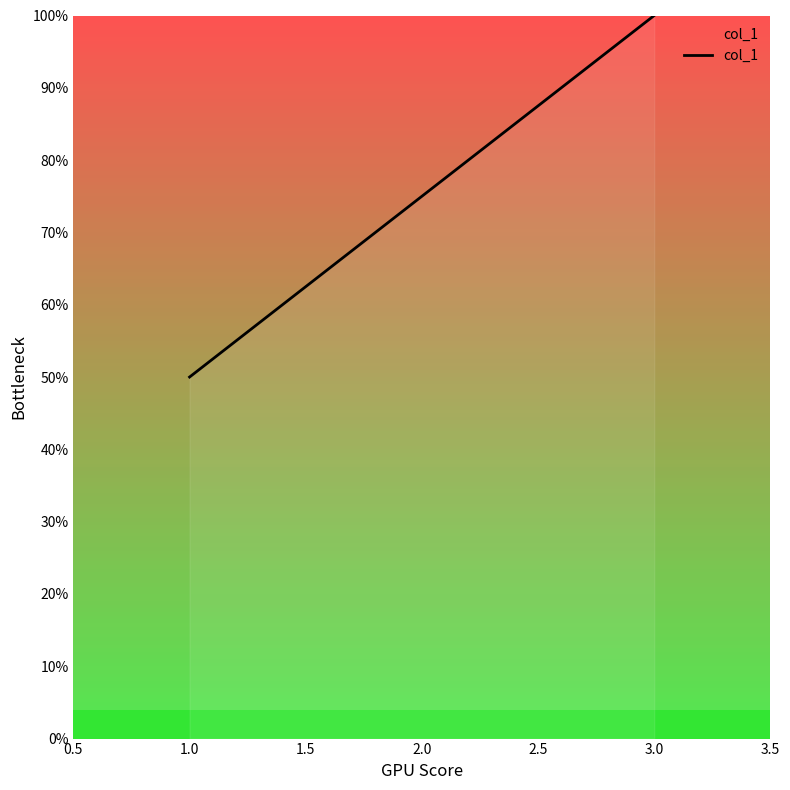

Rank the categories by value from lowest to highest.

1.0, 2.0, 3.0